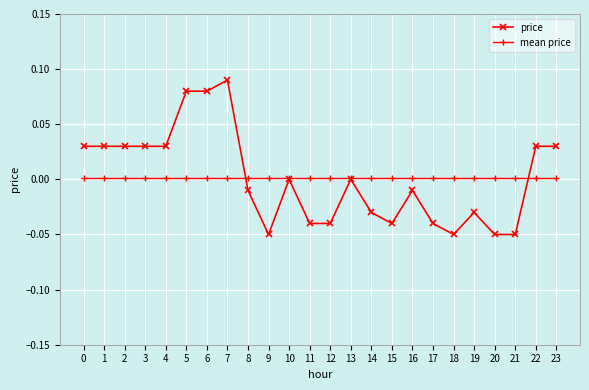

The value of price at 13 is 0.0. True or false?

True